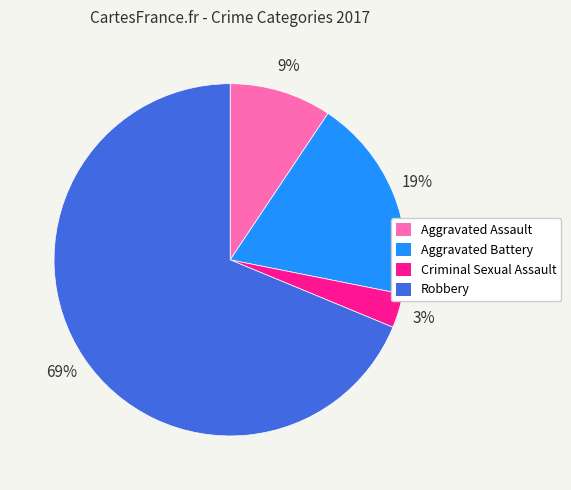

What is the majority slice?

Robbery